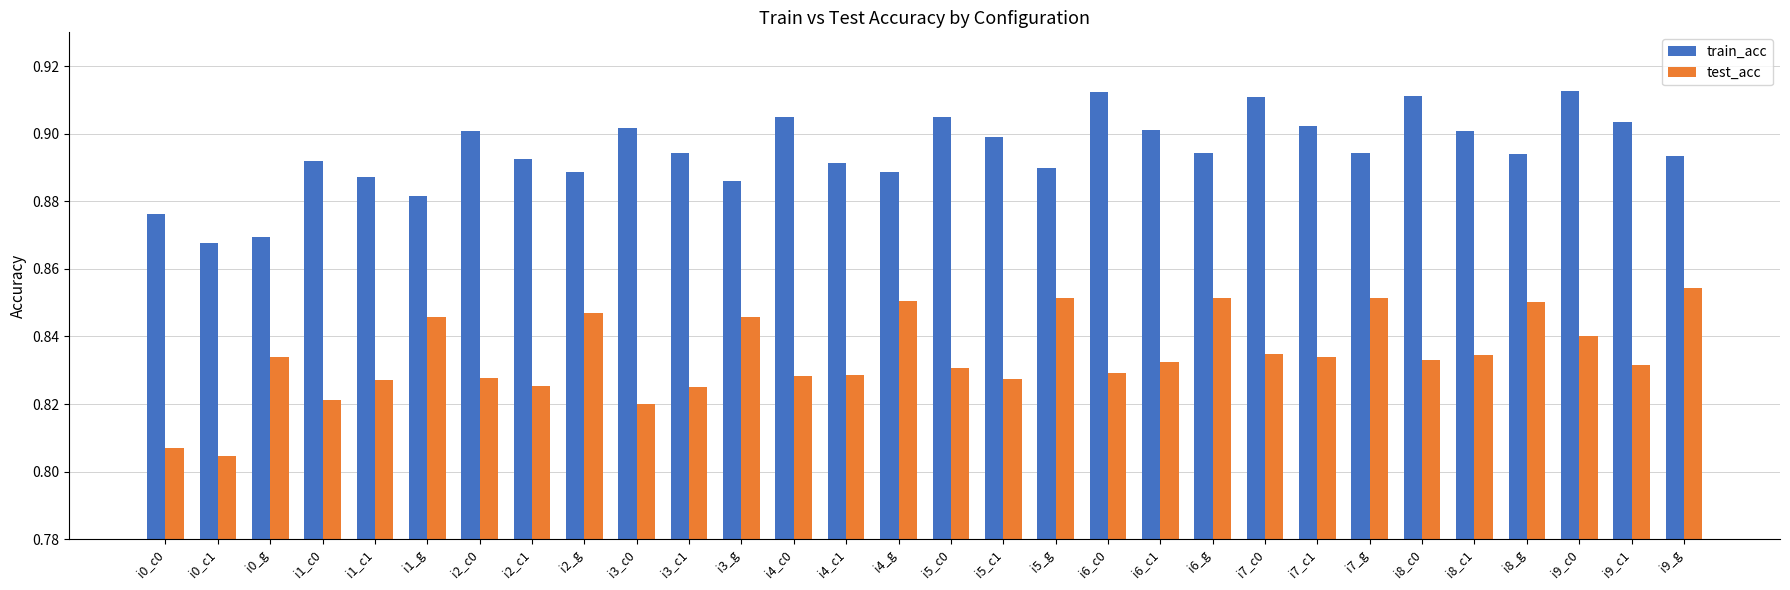

What is the sum of the train_acc values at i0_c0 and i5_c1?

1.8